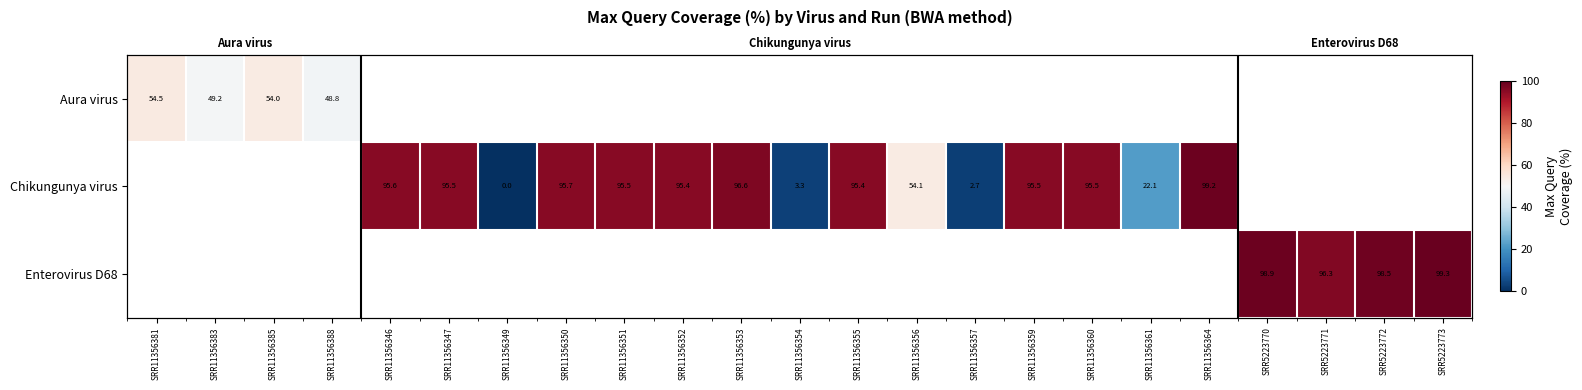

Count the number of data series in this chart.

3